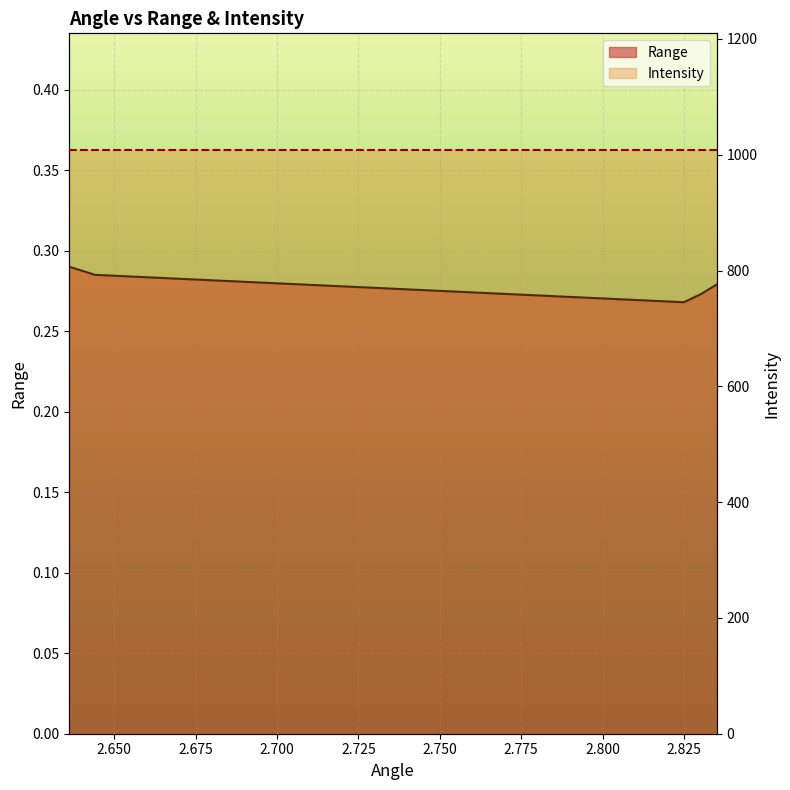

What is the sum of all values?

1.4